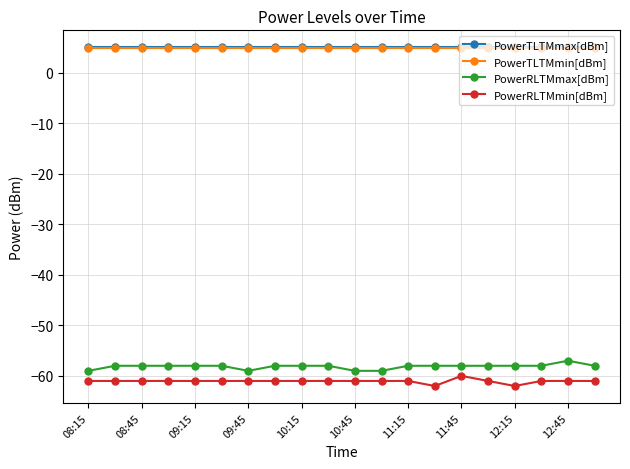

How many data points does each series have?

20